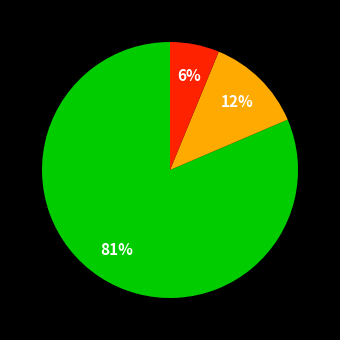

Does any single category account for the majority?

Yes